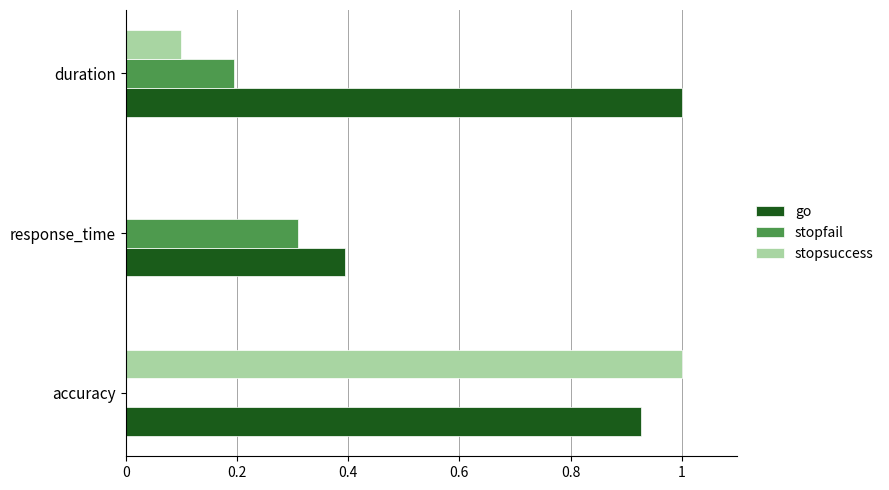

Where is stopsuccess nearest to the value 0?

response_time